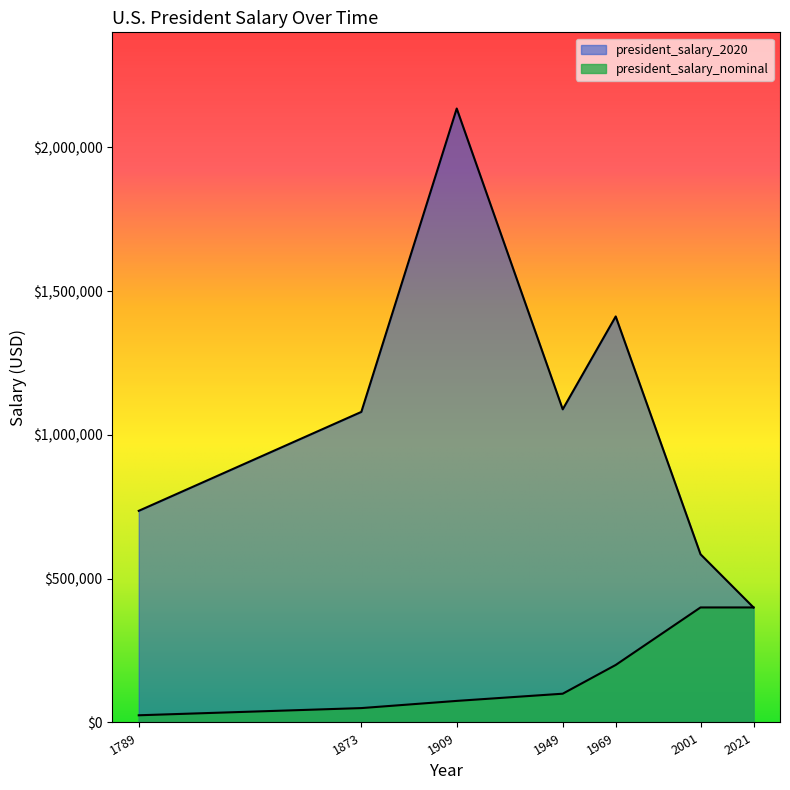

What is the difference between the maximum and minimum values in the president_salary_nominal series?

375000